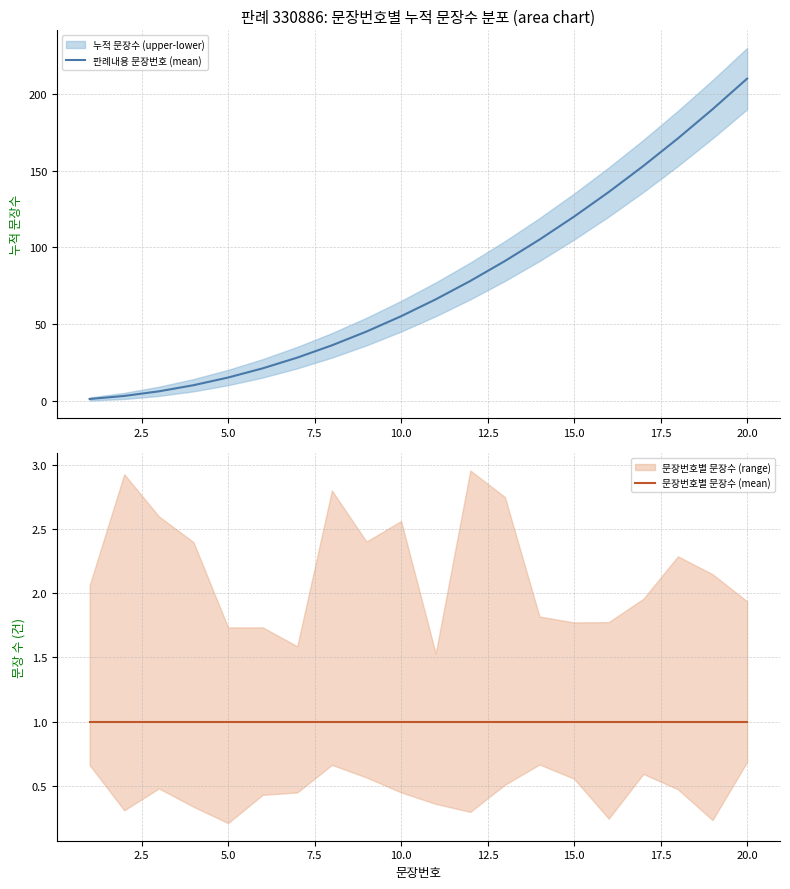

What is the highest value of the 판례내용 문장번호 (mean) series?

210